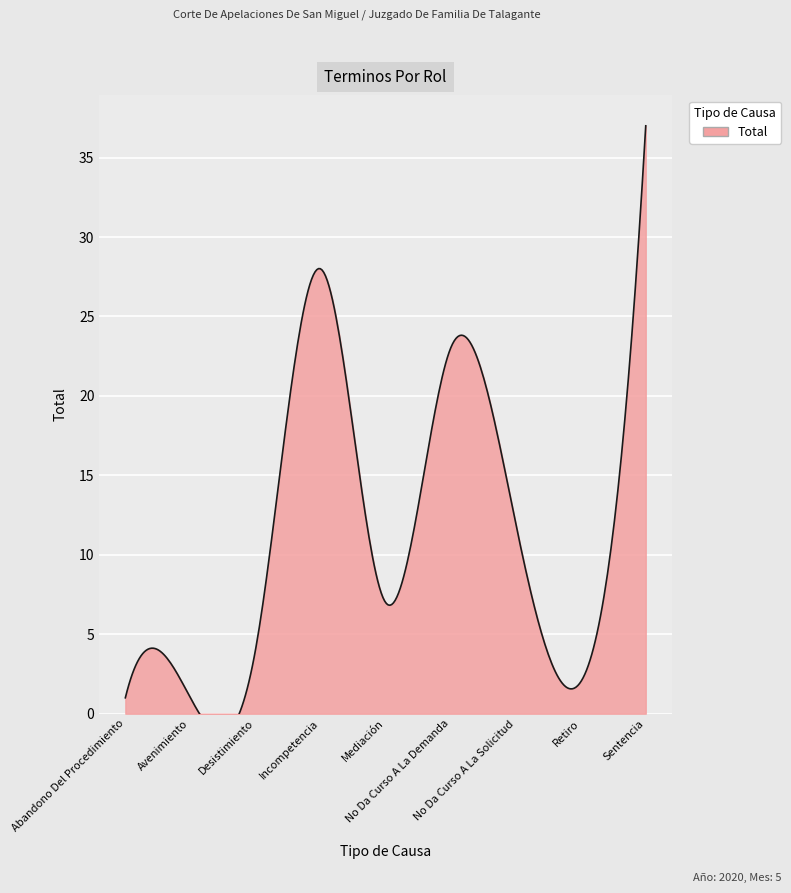

Reading left to right, transcribe all the data shown in this chart.

1	1	4	28	7	23	12	2	37